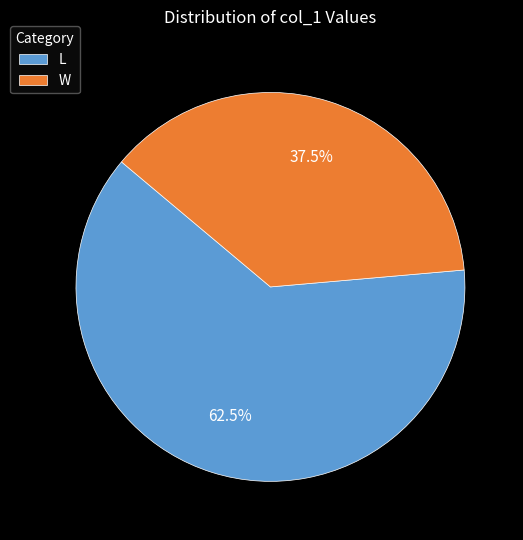

What is the smallest slice in the pie chart?

W